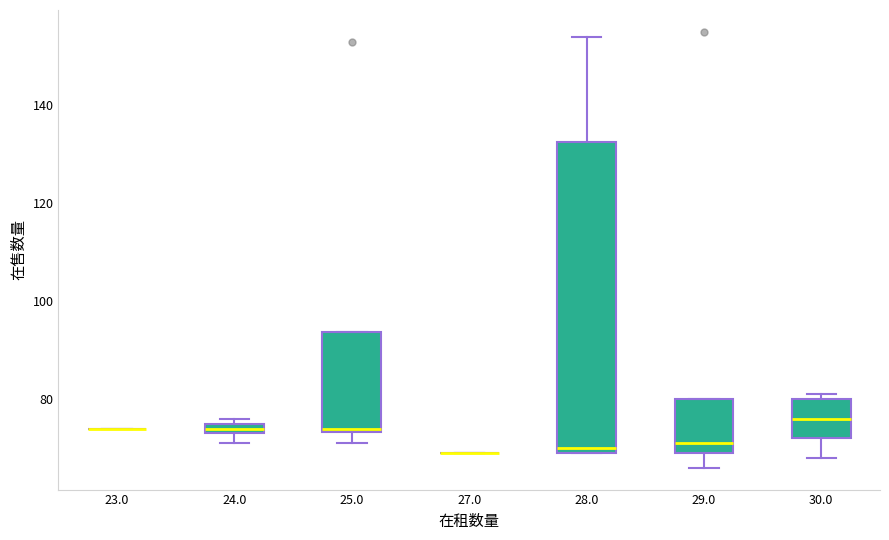

Which box is the tallest, from its lower edge to its upper edge?

28.0